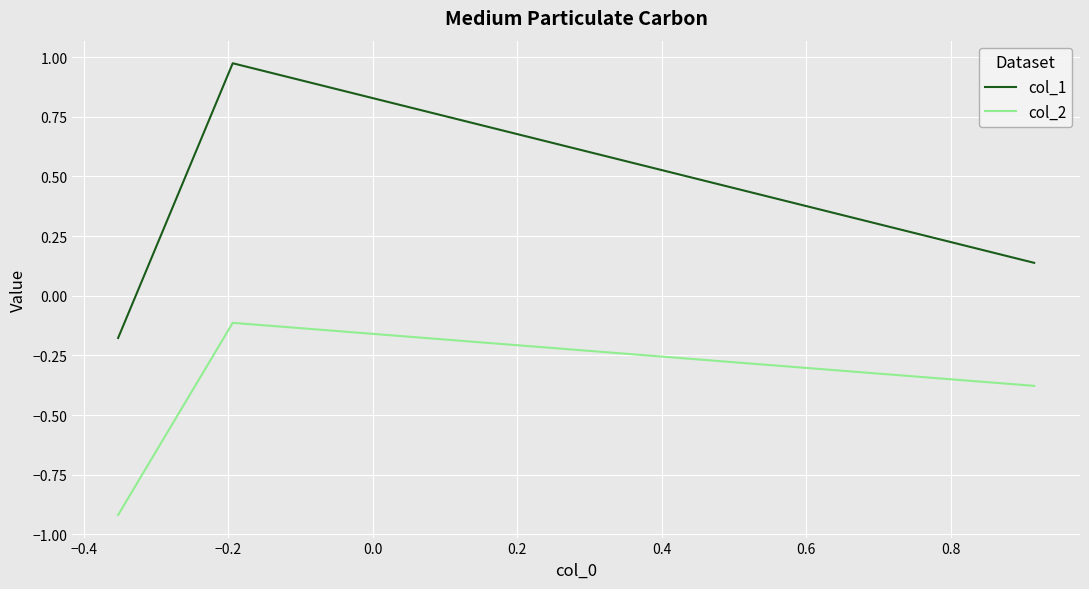

List the series in order of their overall mean, lowest first.

col_2, col_1